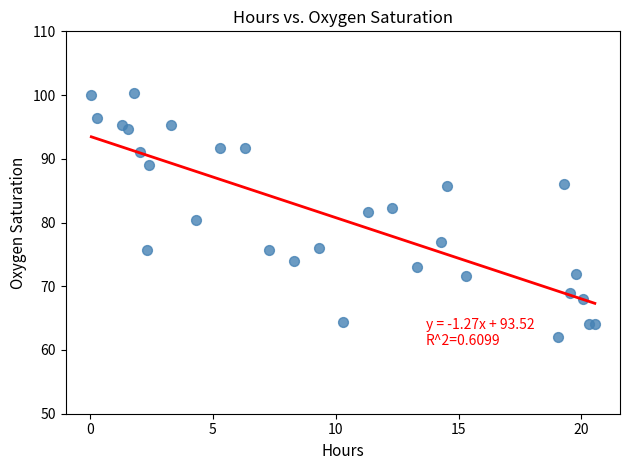

What is the range of Y values (max minus min)?

38.3